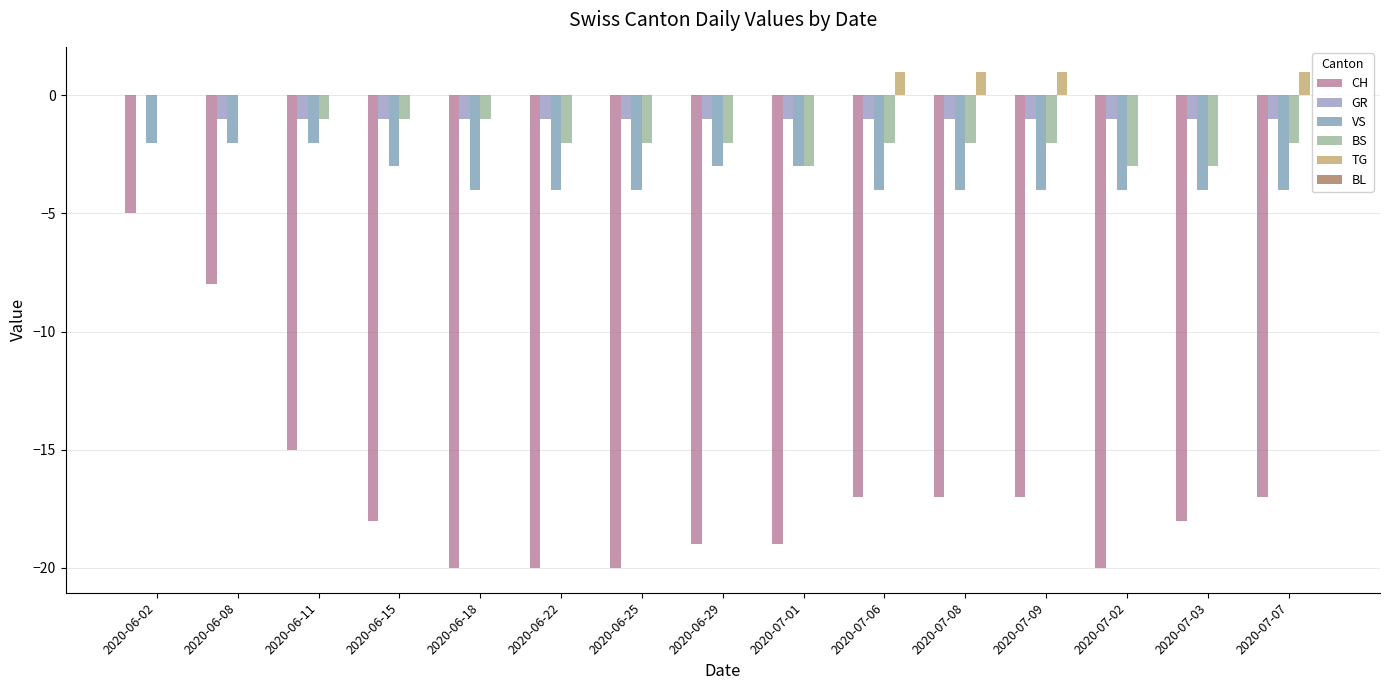

The BS series shows -2 at 2020-06-02. True or false?

False